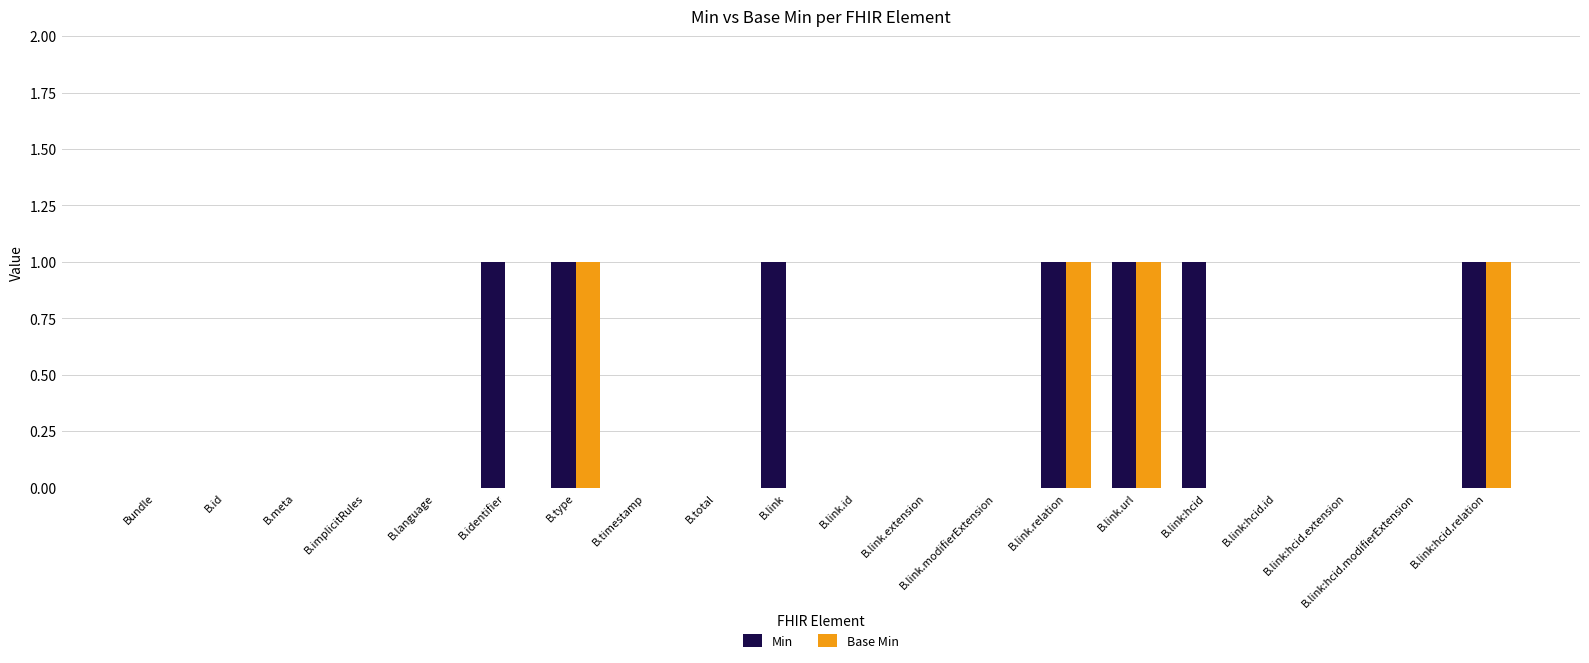

Is the value of Base Min at B.link.url greater than the value of Min at B.link.modifierExtension?

Yes